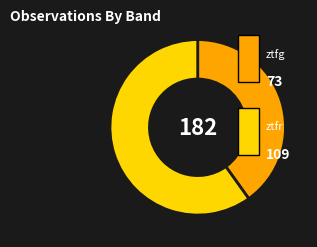

Is there any slice that represents more than half of the pie?

Yes